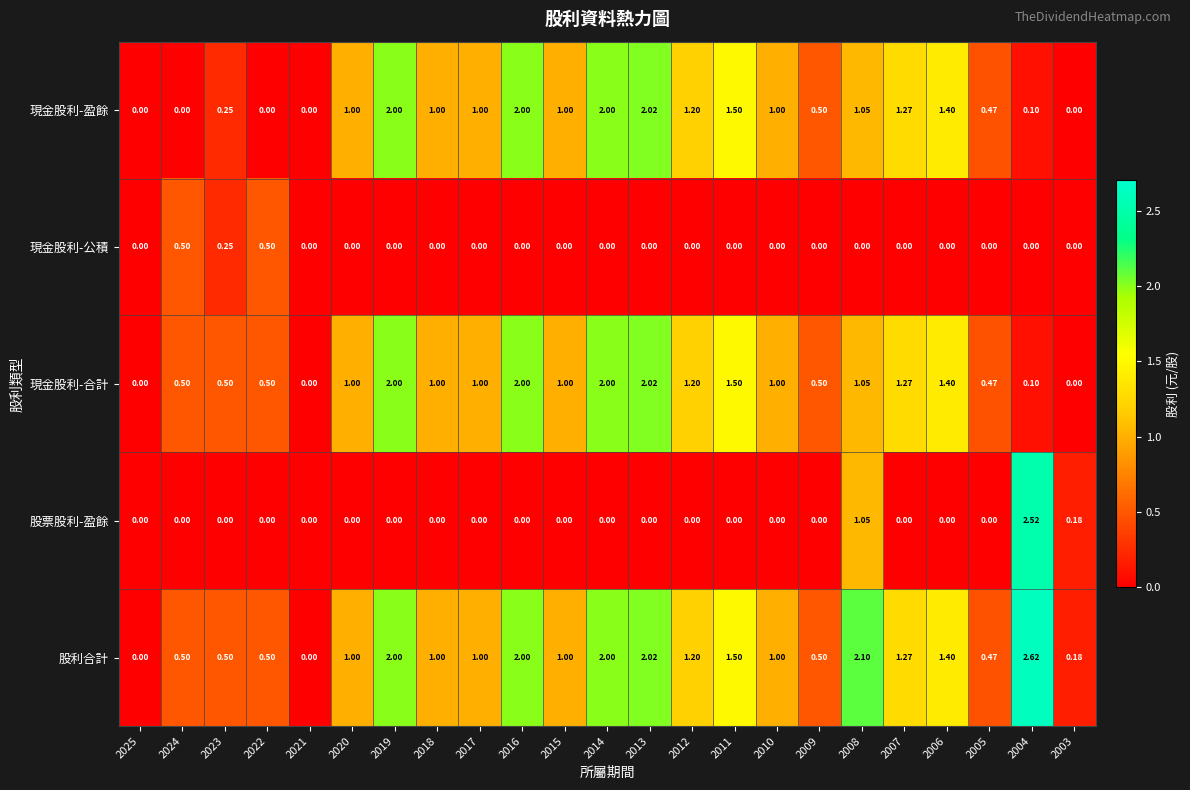

Which series has the widest spread of values?

股利合計